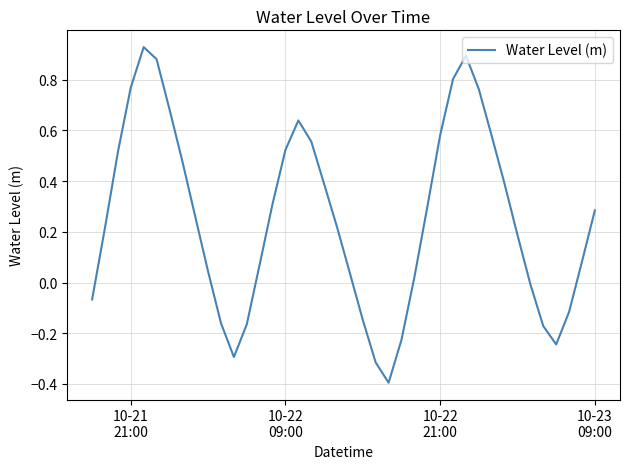

What is the difference between the maximum and minimum values?

1.3